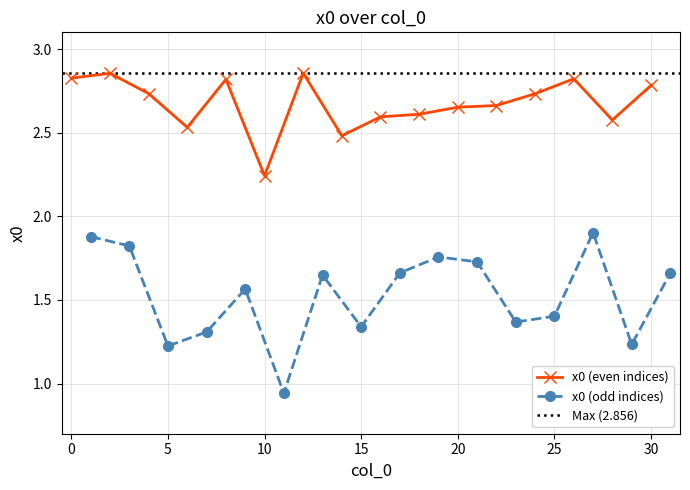

Reading left to right, what are all the values shown in this chart?

0=2.8	1=1.9	2=2.9	3=1.8	4=2.7	5=1.2	6=2.5	7=1.3	8=2.8	9=1.6	10=2.2	11=0.9	12=2.9	13=1.6	14=2.5	15=1.3	16=2.6	17=1.7	18=2.6	19=1.8	20=2.7	21=1.7	22=2.7	23=1.4	24=2.7	25=1.4	26=2.8	27=1.9	28=2.6	29=1.2	30=2.8	31=1.7